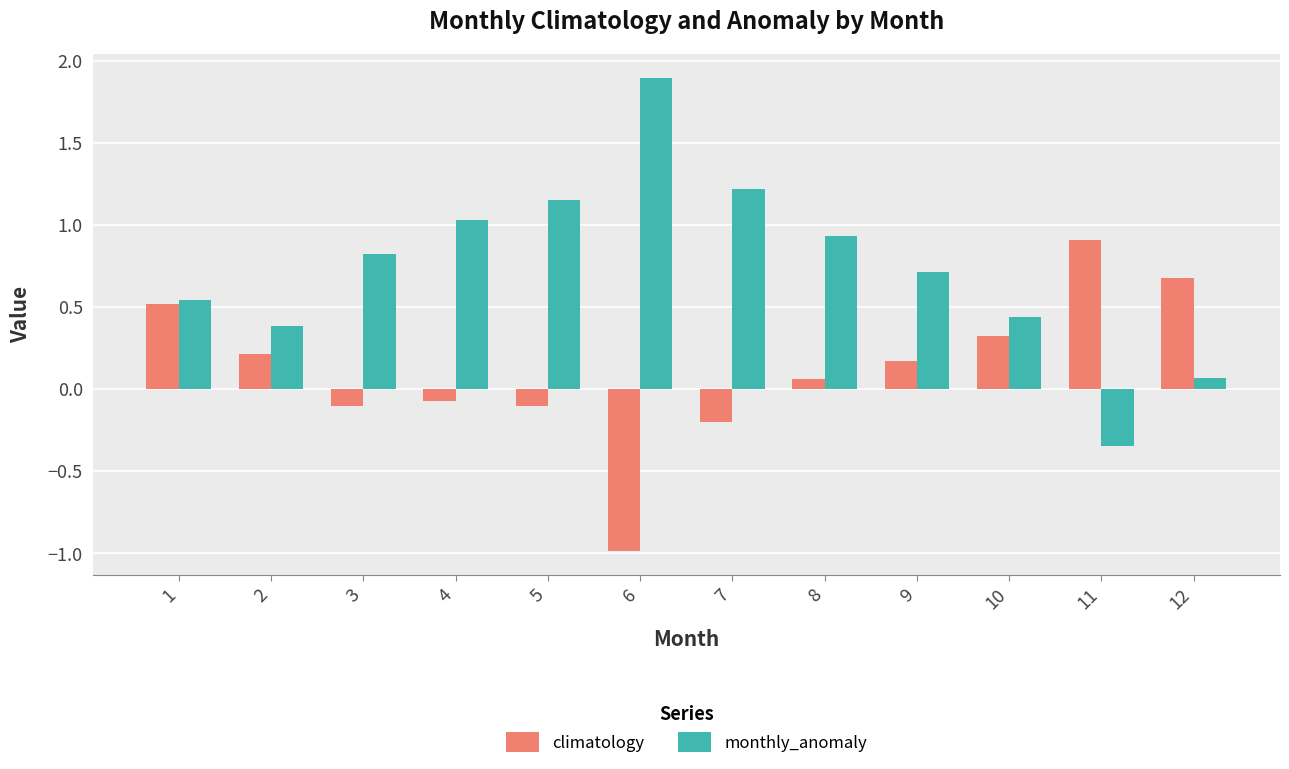

How many series are shown in this chart?

2